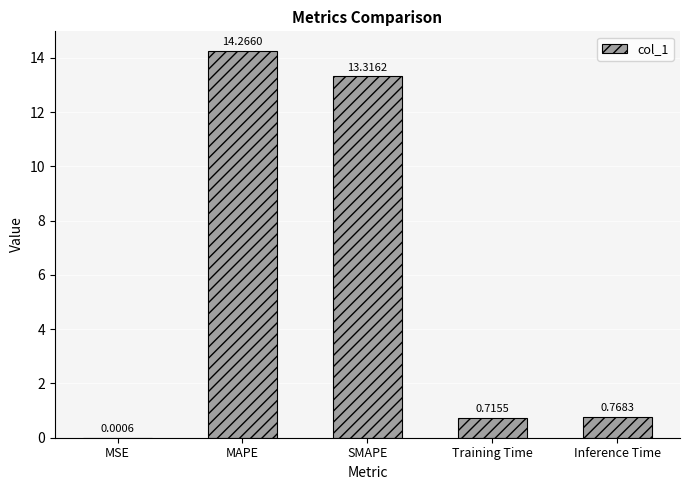

Are the bars horizontal?

No